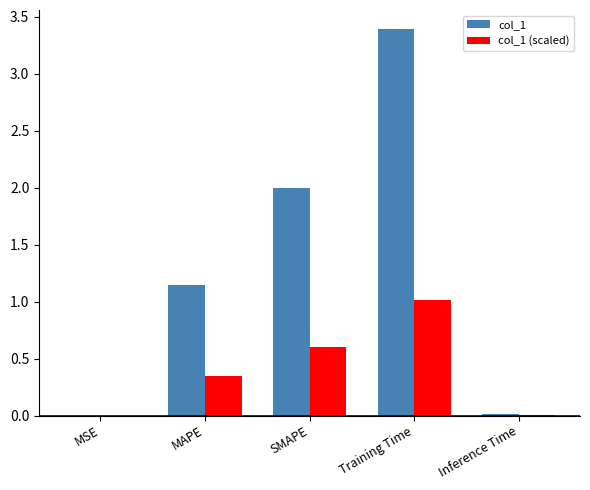

The value of col_1 (scaled) at MSE is 0.0. True or false?

True